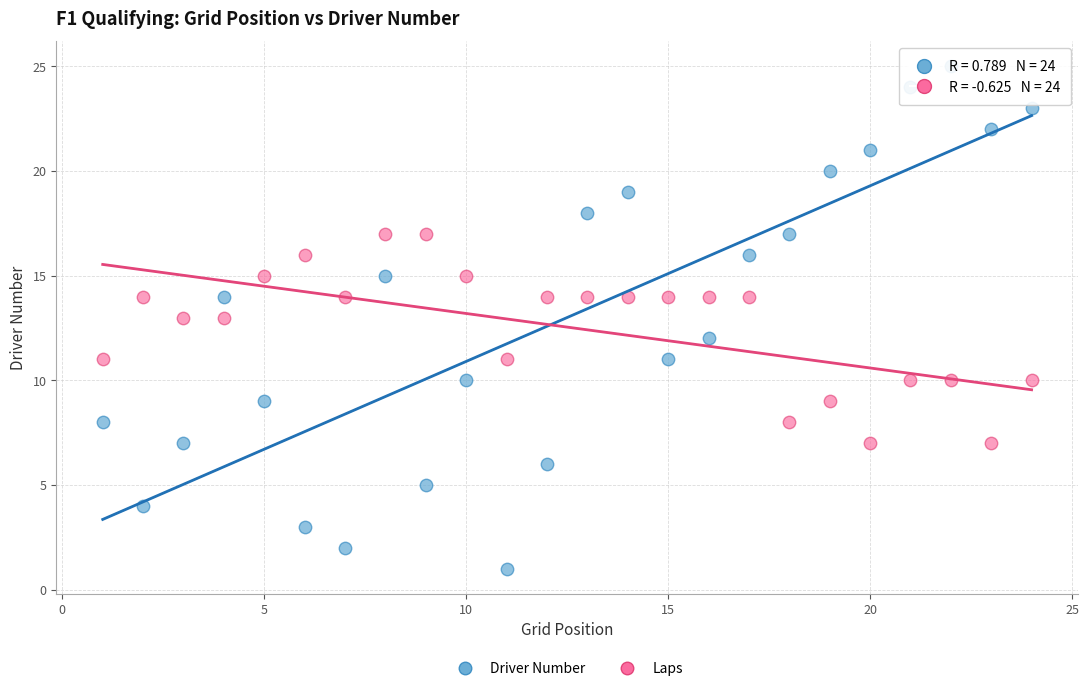

What are all the series names shown in the legend?

Driver Number, Laps